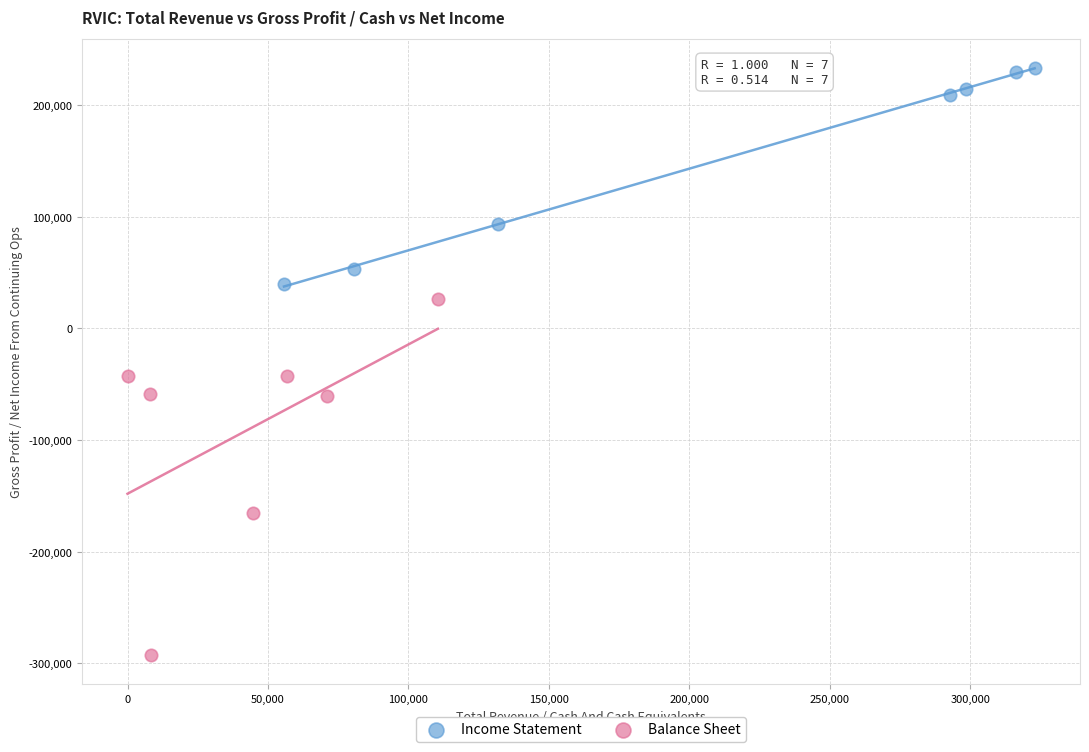

Which series reaches the minimum Y coordinate?

Balance Sheet